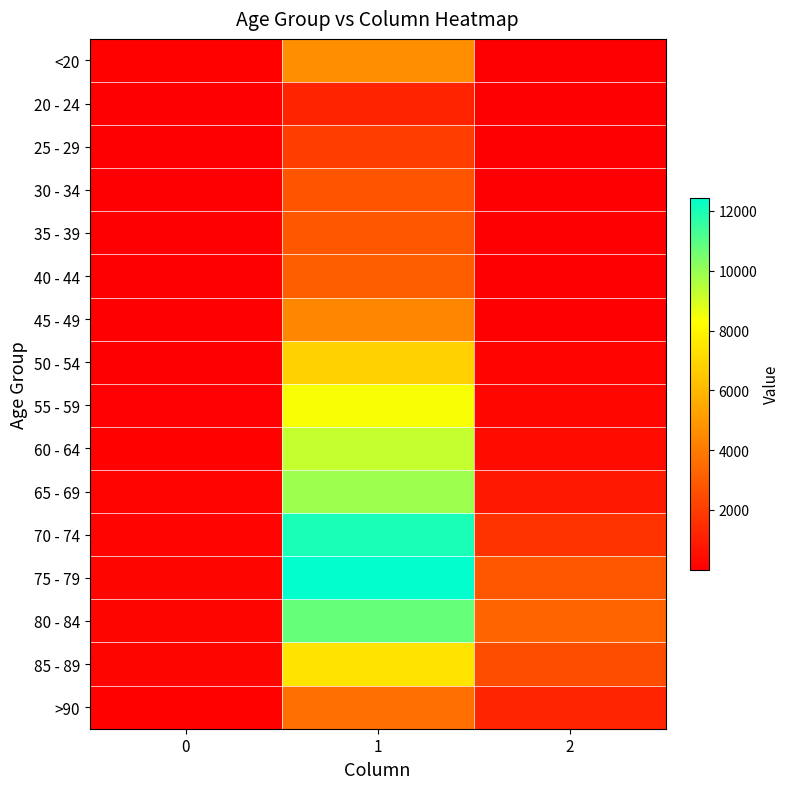

At which category does the chart reach its peak across all series?

1